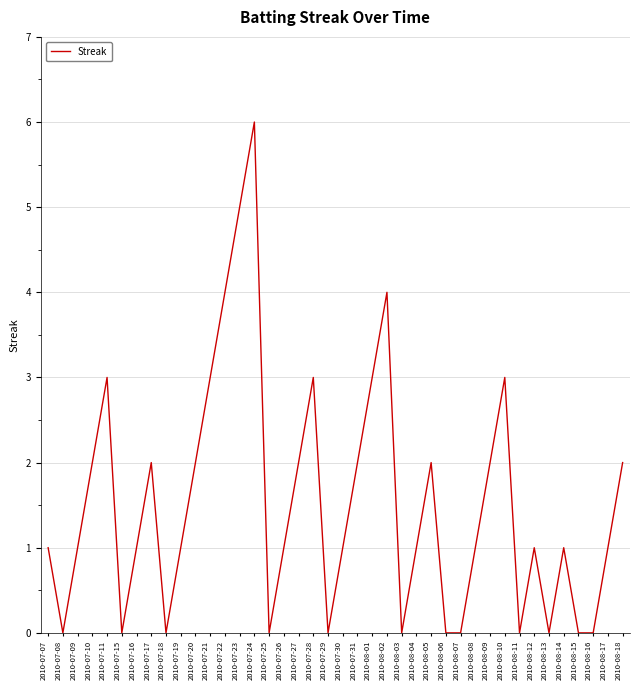

What is the maximum value shown in the chart?

6